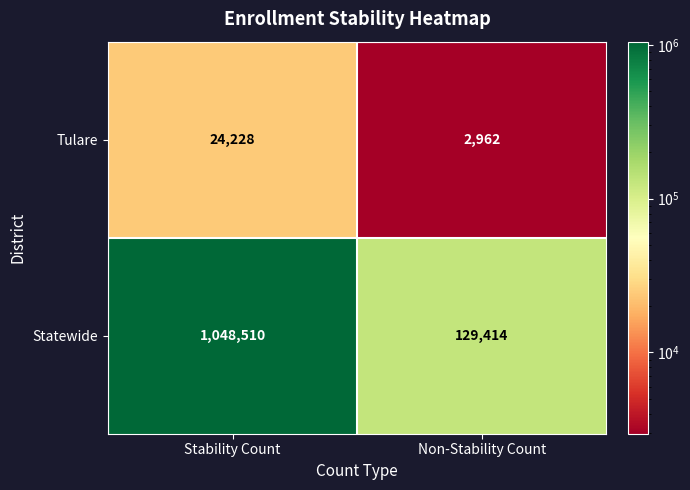

How many data points does each series have?

2